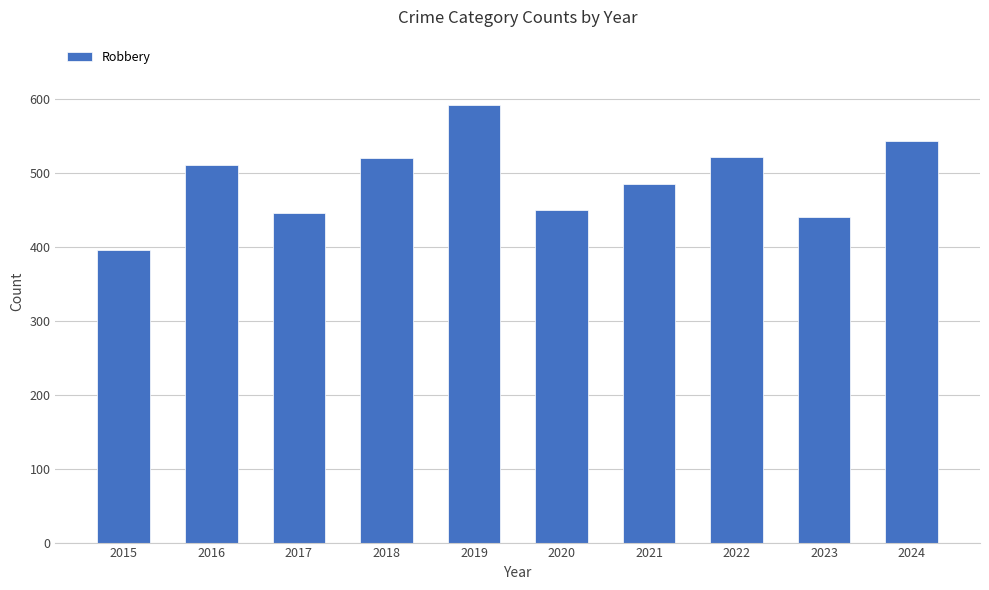

Are the bars grouped side by side (vs. stacked)?

No